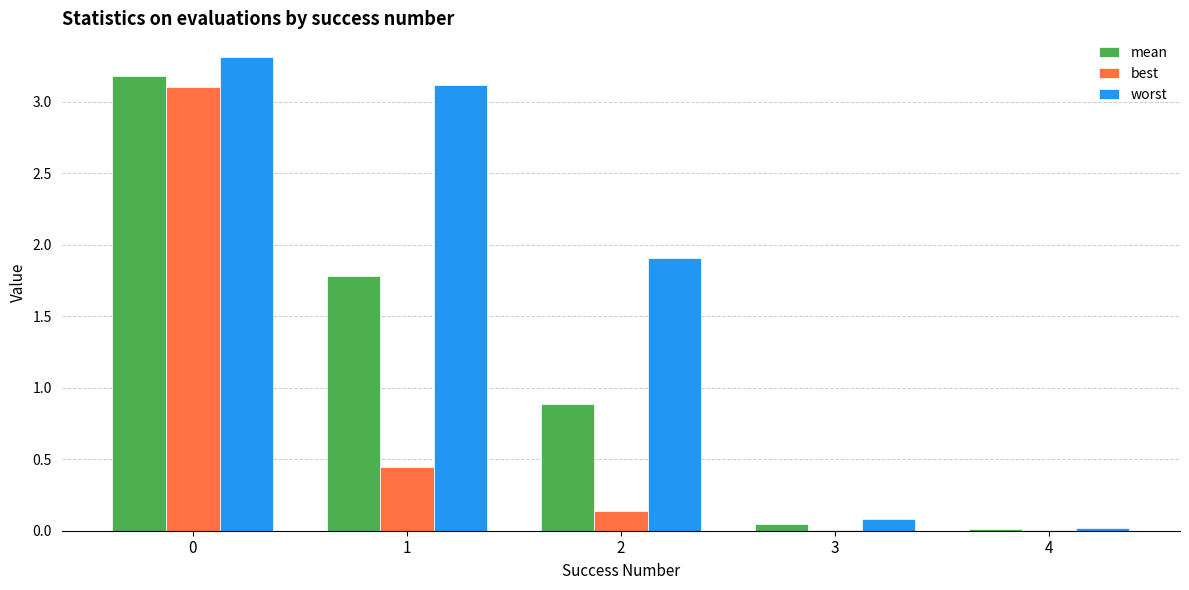

What is the maximum value for worst?

3.3